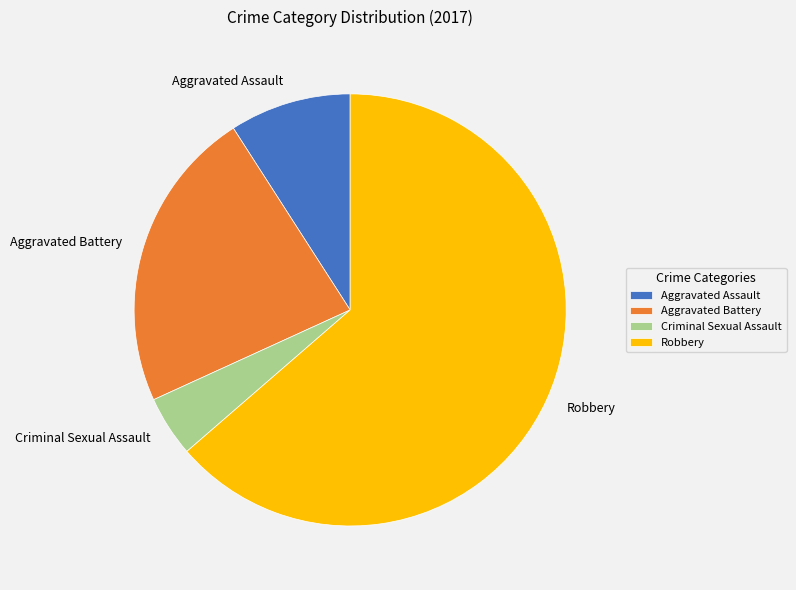

Is there a majority slice in this chart?

Yes